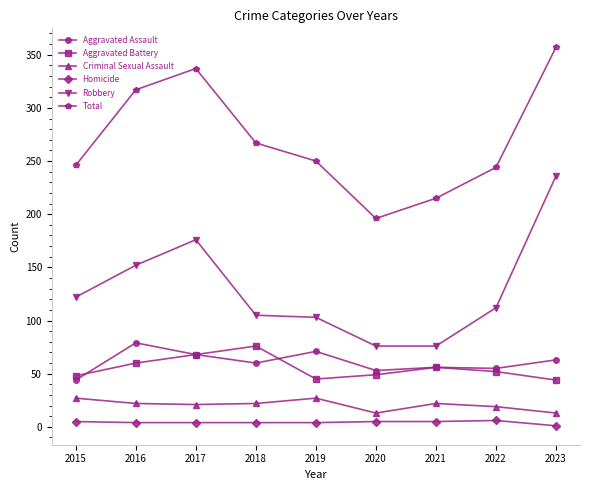

At which category is the sum across all series the highest?

2023